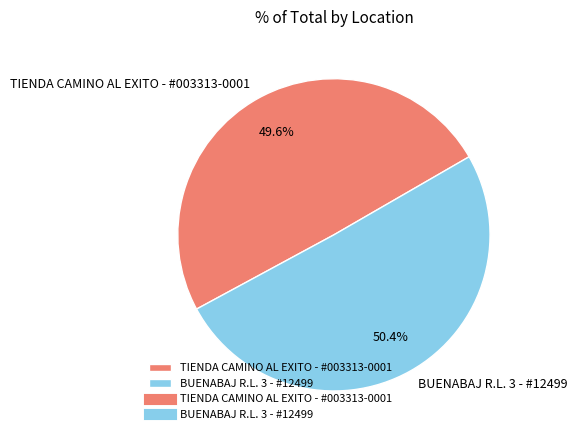

How many slices are in this pie chart?

2